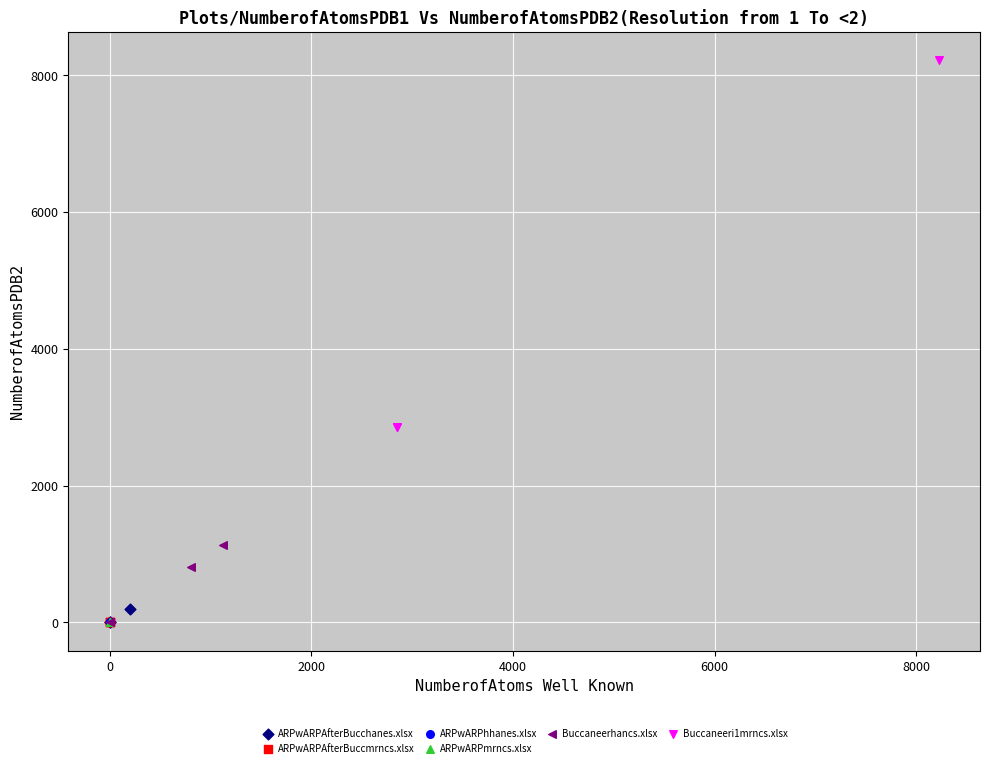

Which series has the widest spread of Y values?

Buccaneeri1mrncs.xlsx